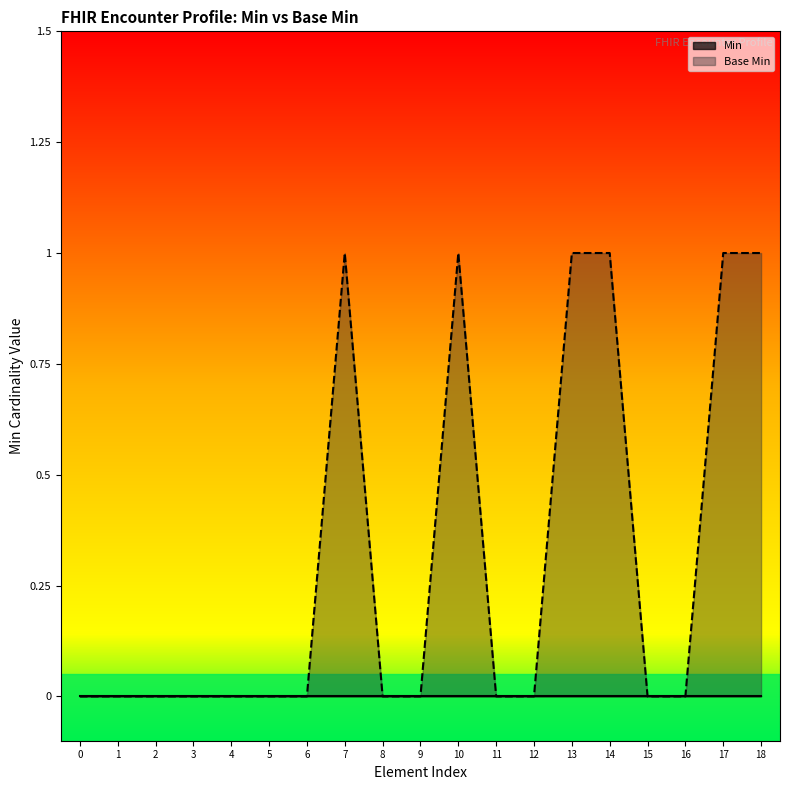

Reading right to left, extract all data points from this chart.

1	1	0	0	1	1	0	0	1	0	0	1	0	0	0	0	0	0	0